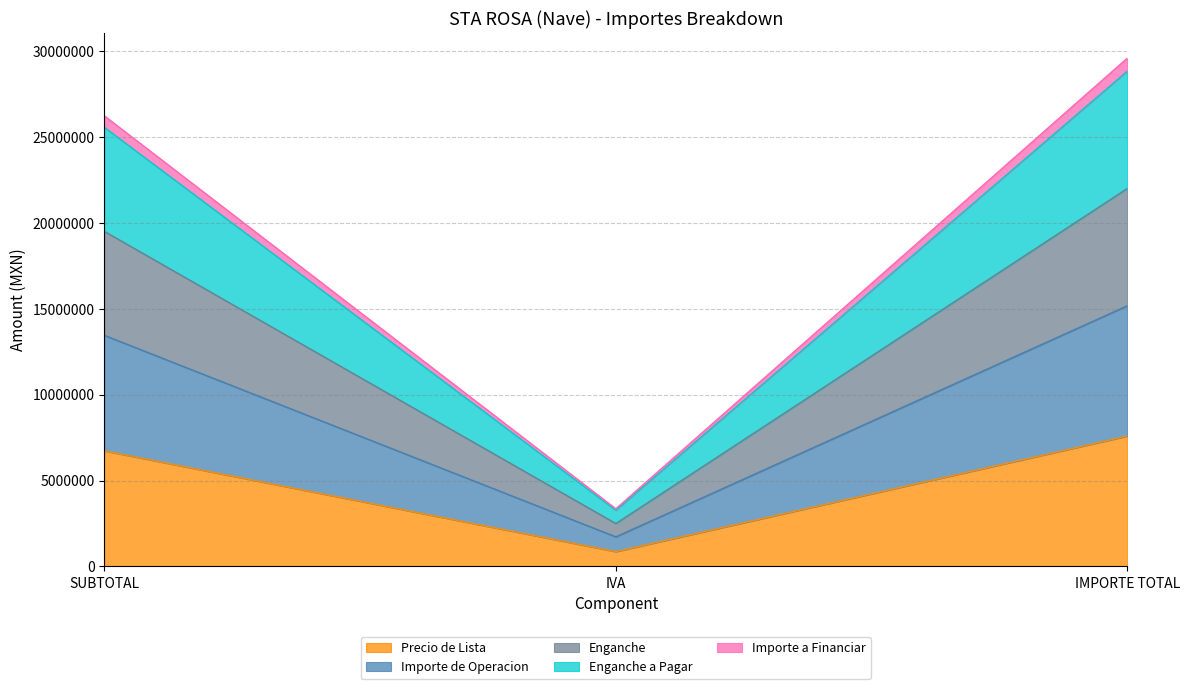

Rank the categories by Precio de Lista value from lowest to highest.

IVA, SUBTOTAL, IMPORTE TOTAL